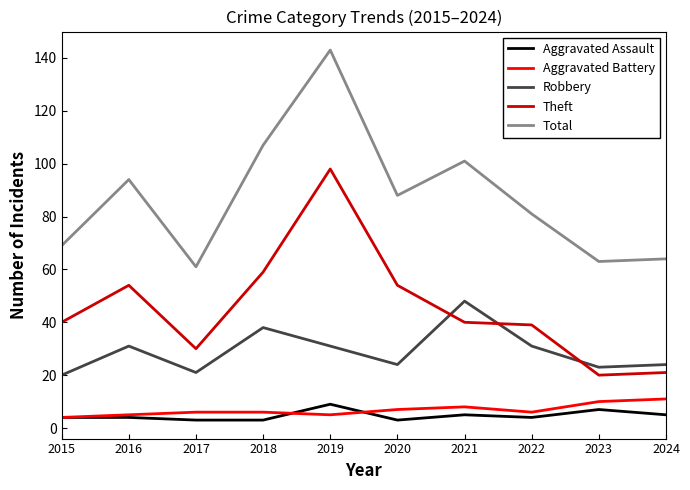

True or false: Aggravated Assault and Total intersect in this chart.

False